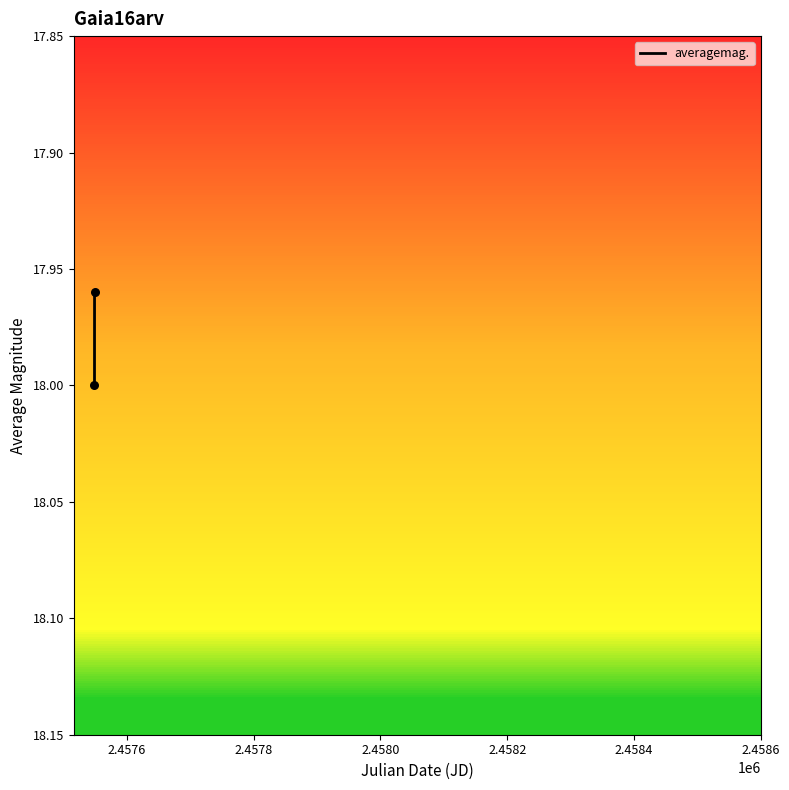

What is the average X value?

2457548.9